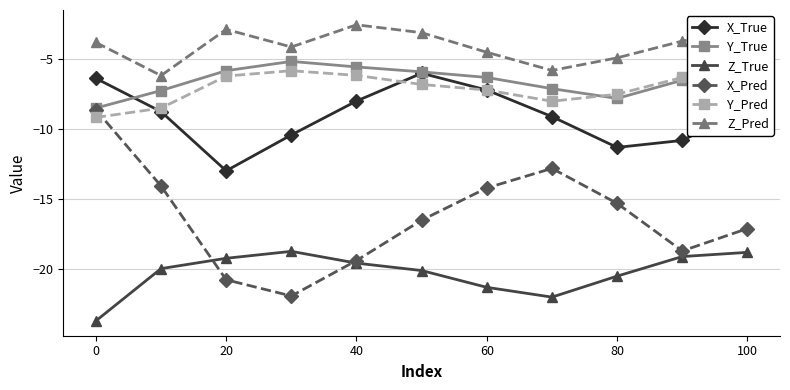

Which series has the largest total across all categories?

Z_Pred